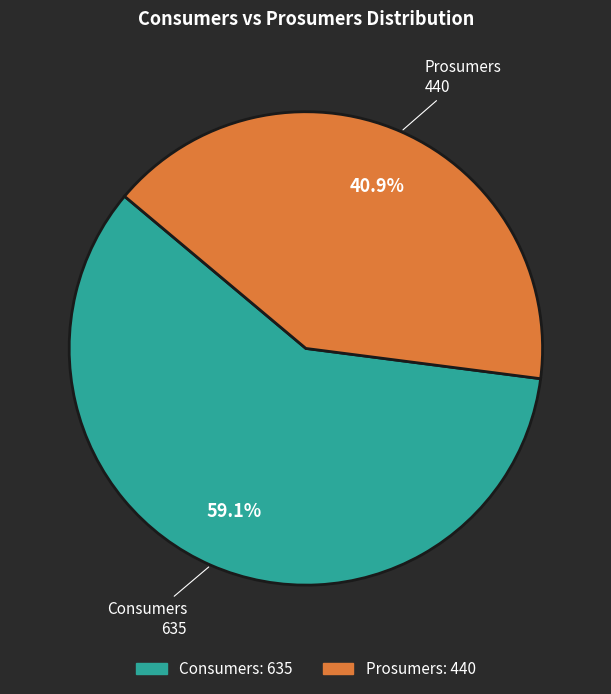

What portion of the pie excludes Prosumers?

59.1%